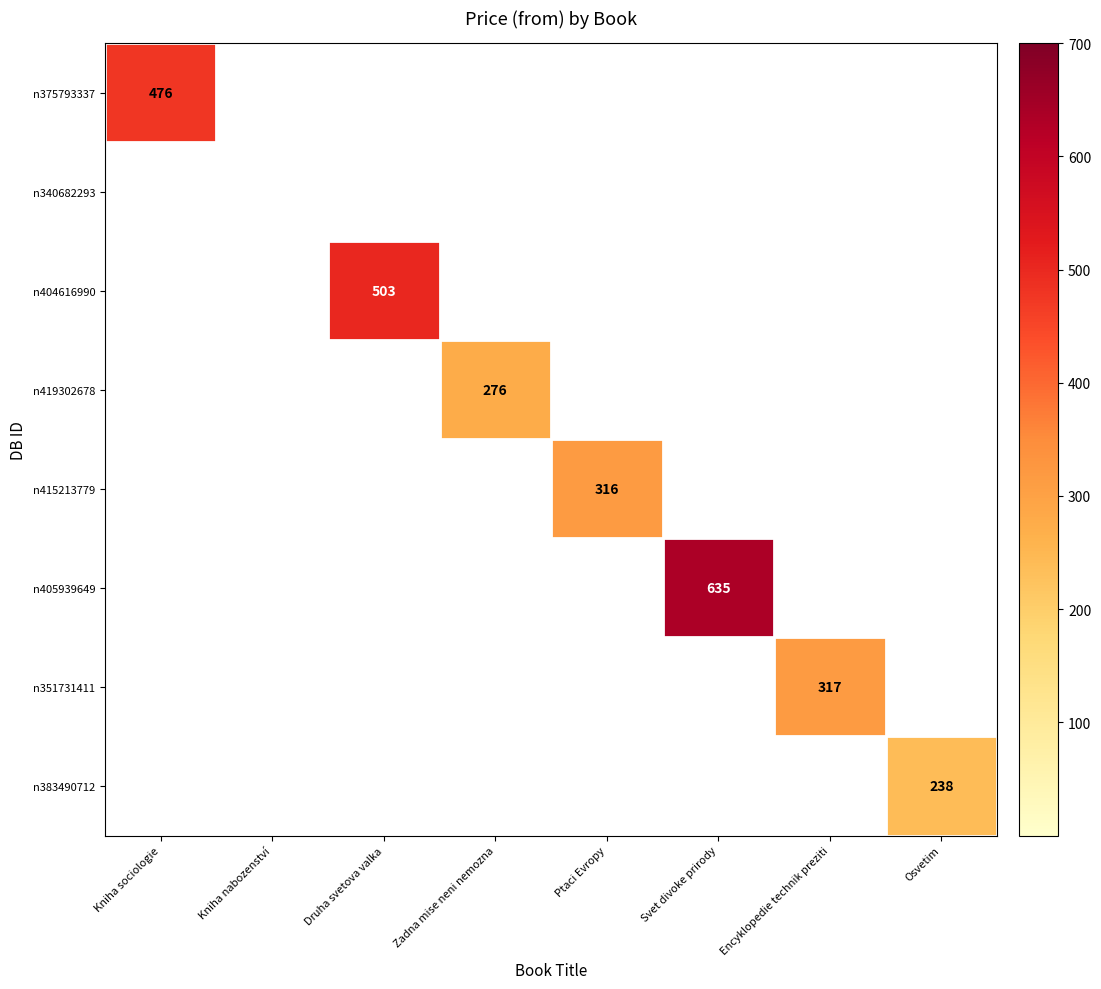

Count the number of data series in this chart.

8